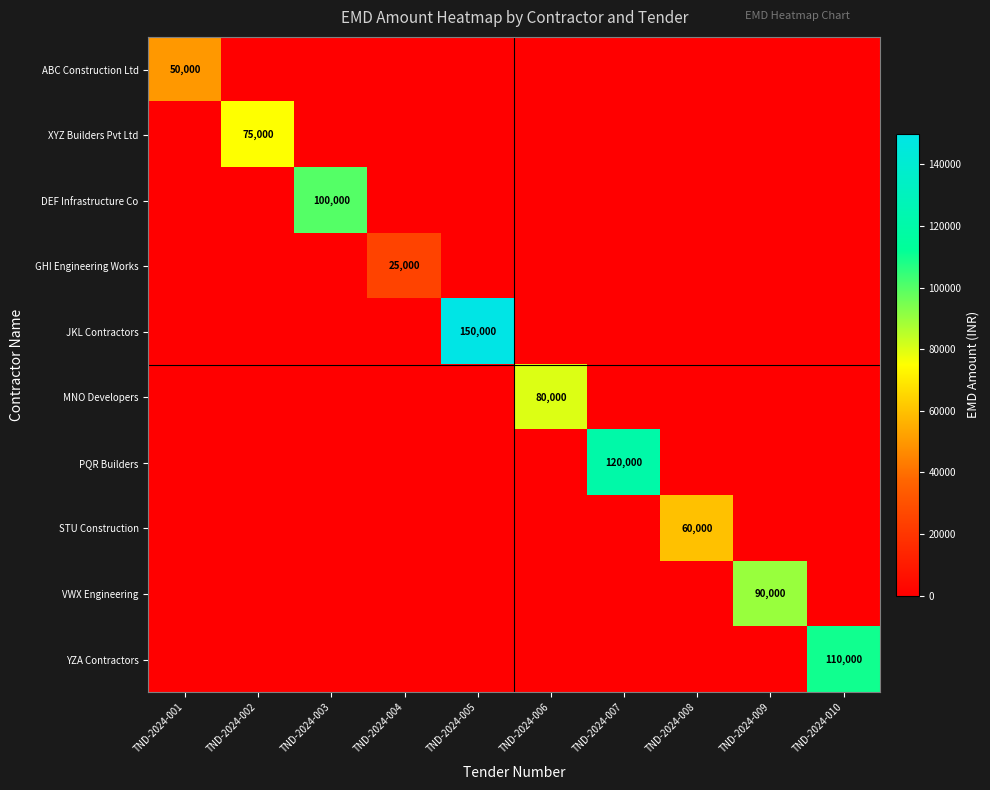

The XYZ Builders Pvt Ltd series shows 125874 at TND-2024-002. True or false?

False